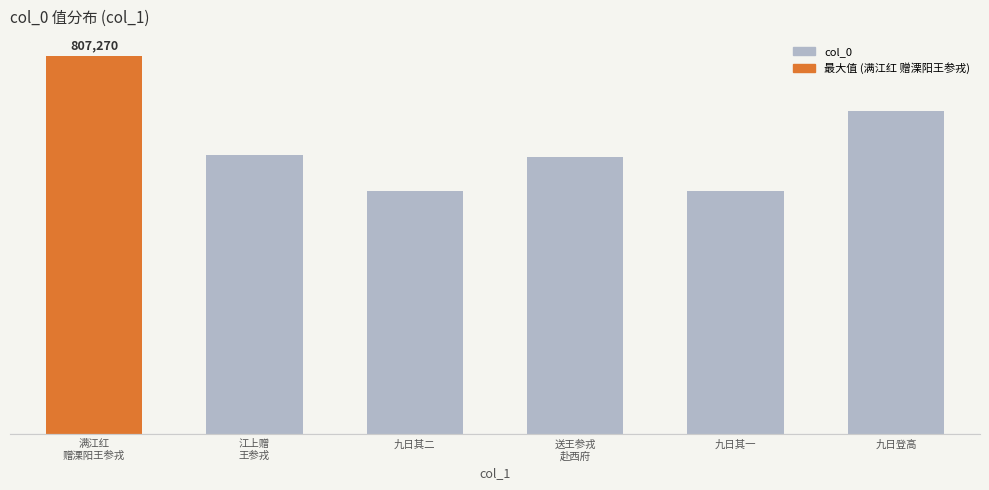

At which category does the chart reach its peak across all series?

满江红
赠溧阳王参戎